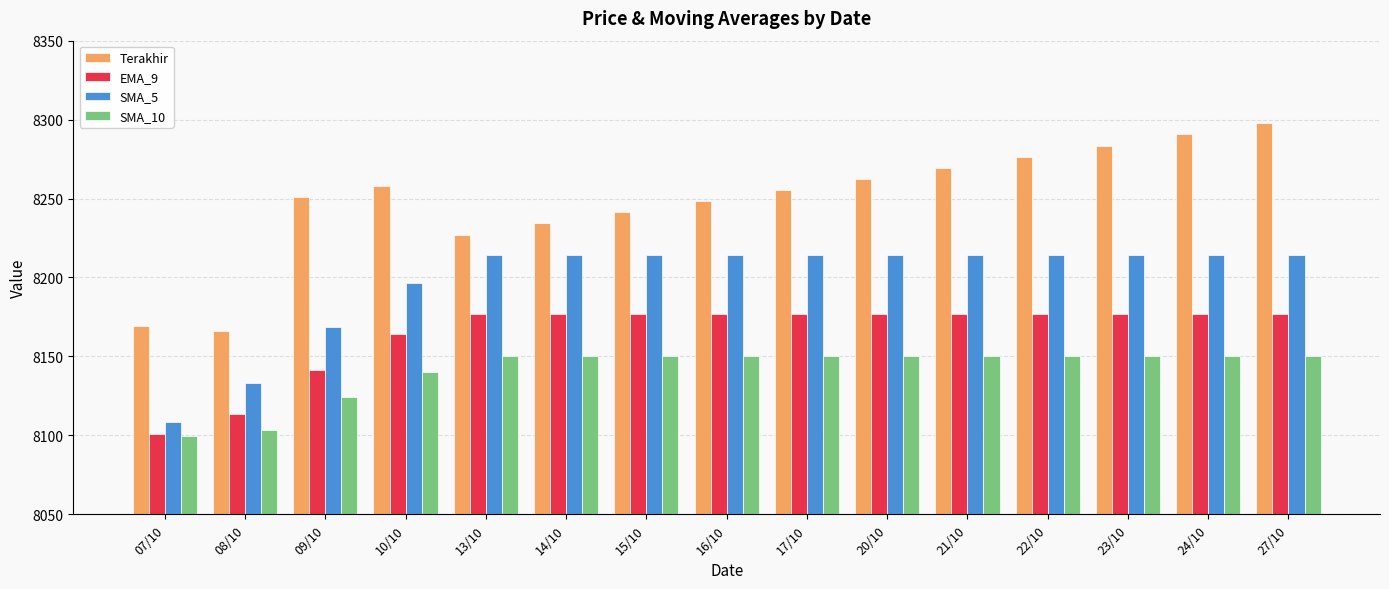

Between 21/10 and 23/10, which series saw the biggest shift?

Terakhir